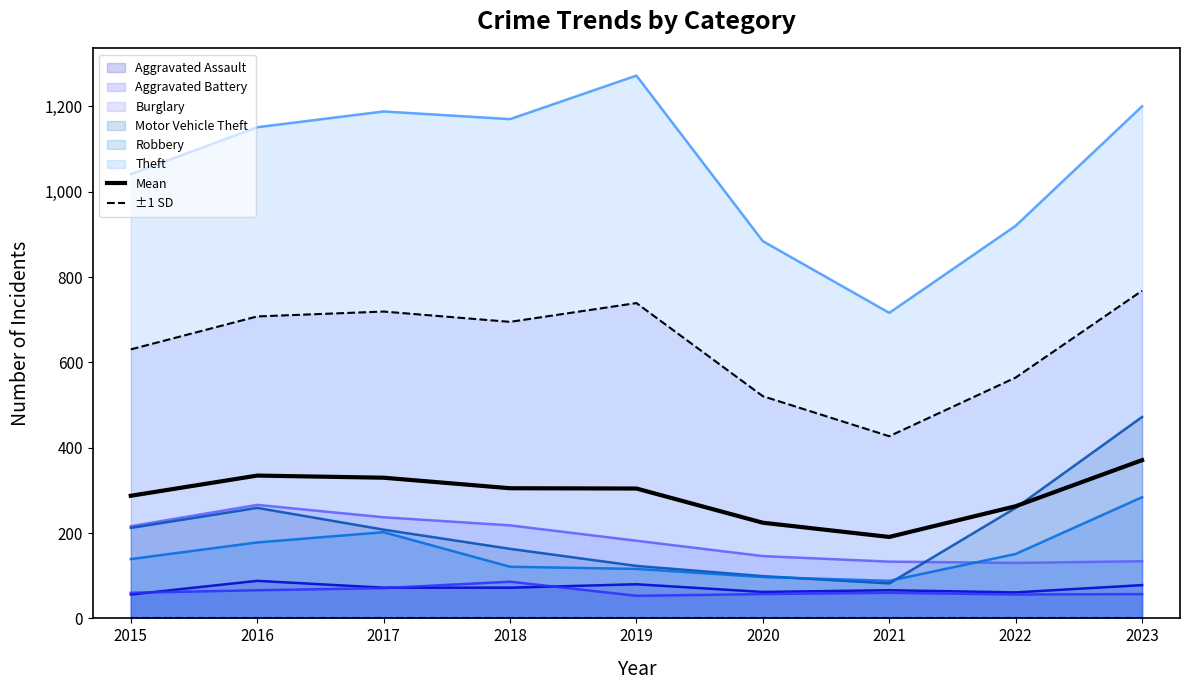

Which series changed the most between 2021 and 2023?

Theft